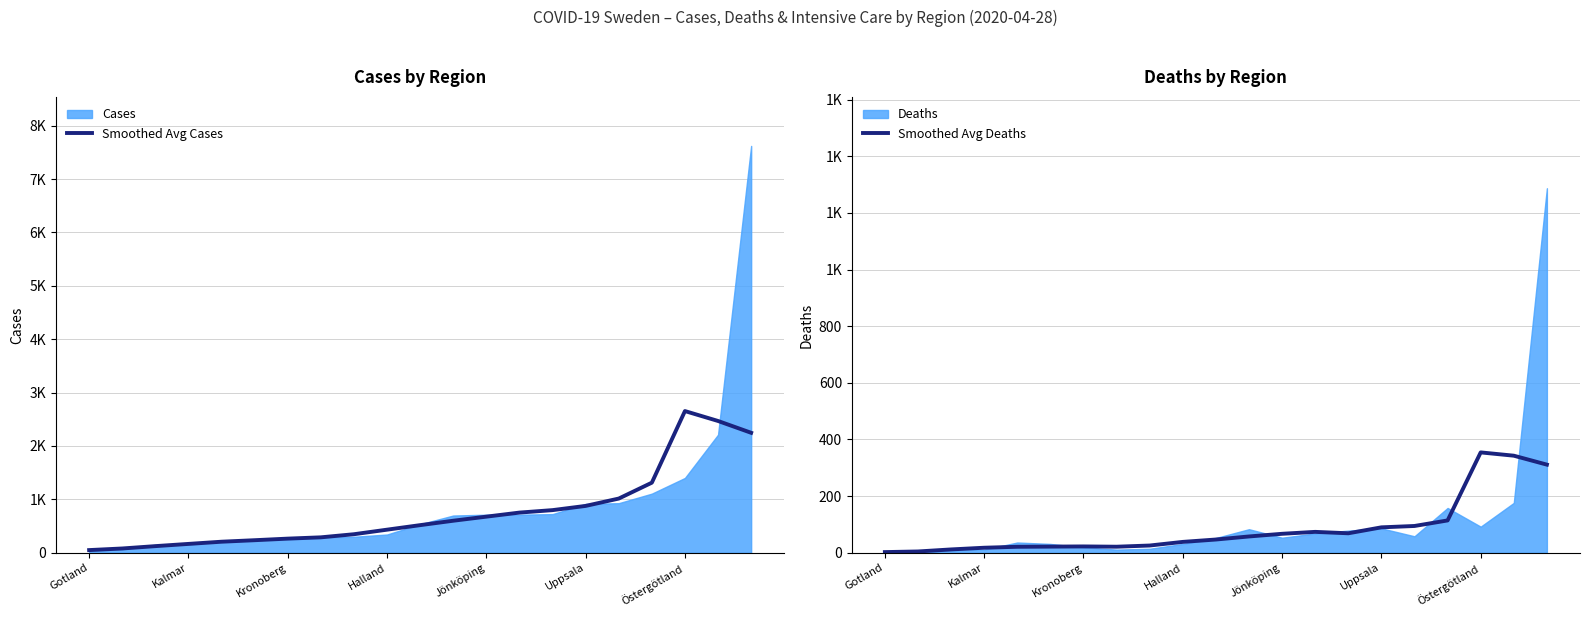

The value of Smoothed Avg Cases at 13 is 316.7. True or false?

False